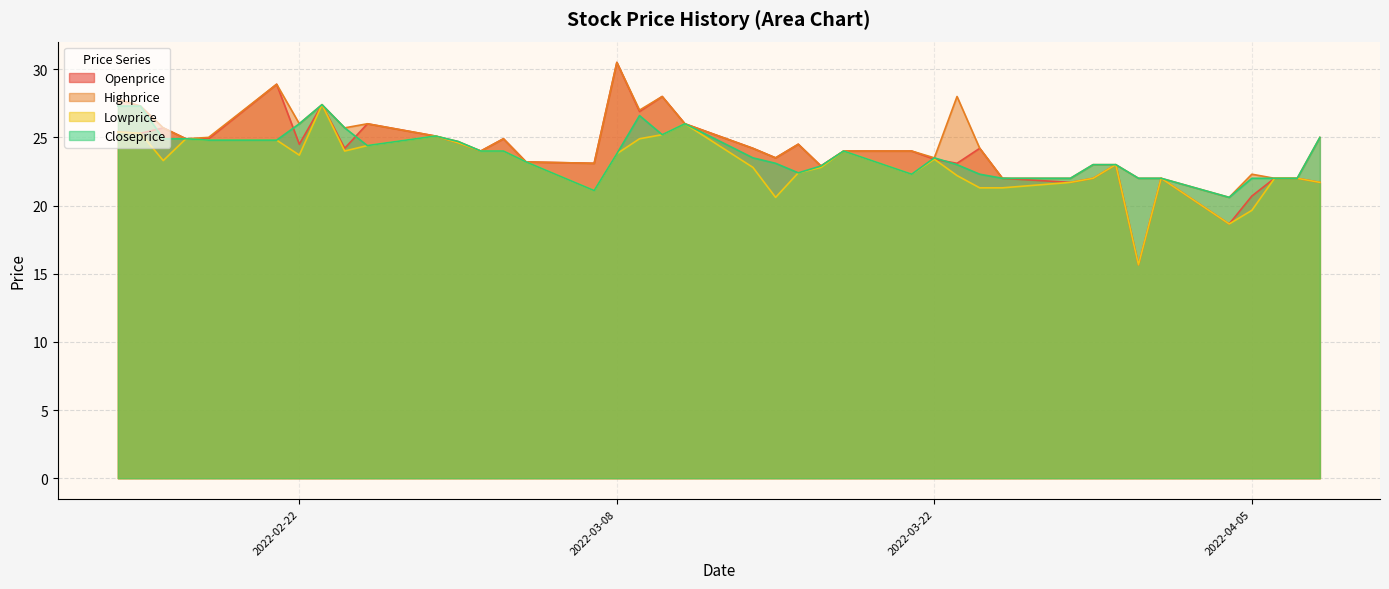

What is the total value across all series at 2022-02-14?

105.9